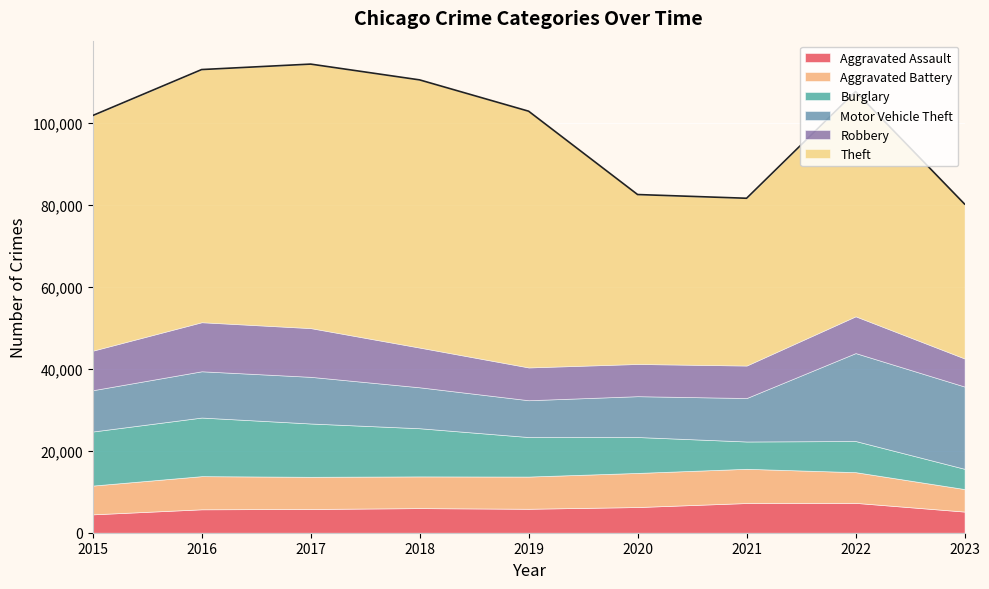

What is the difference between the Theft values at 2023 and 2021?

3135